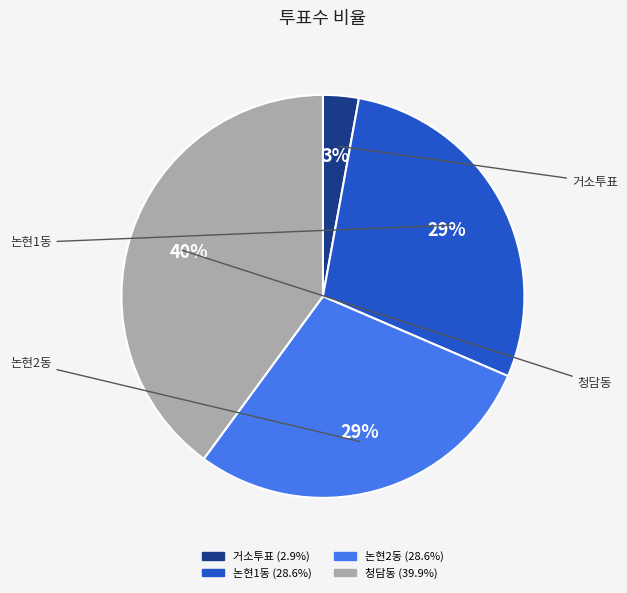

To the nearest percent, what portion does 논현1동 represent?

29%